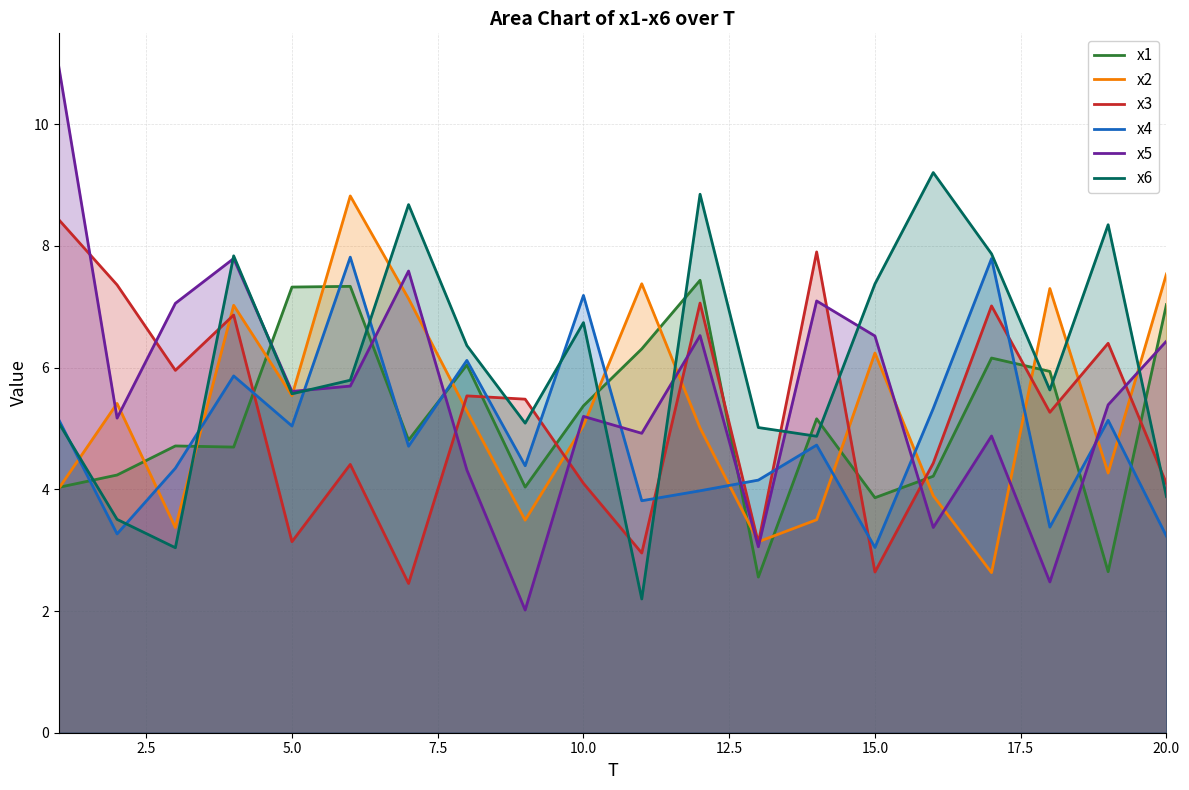

What is the minimum value for x6?

2.2